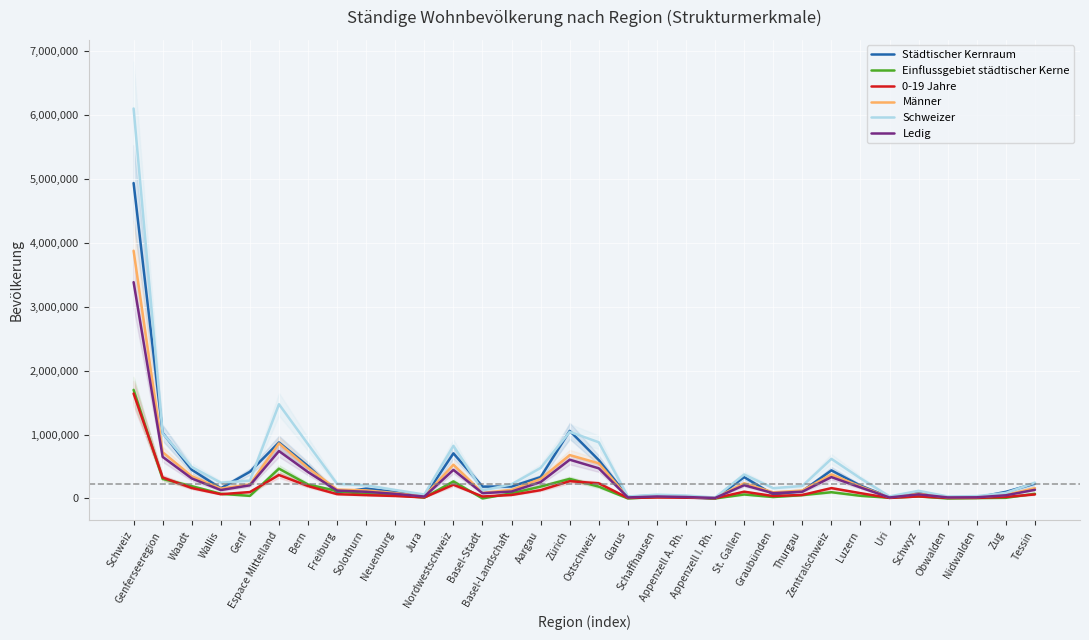

Count the number of data series in this chart.

6